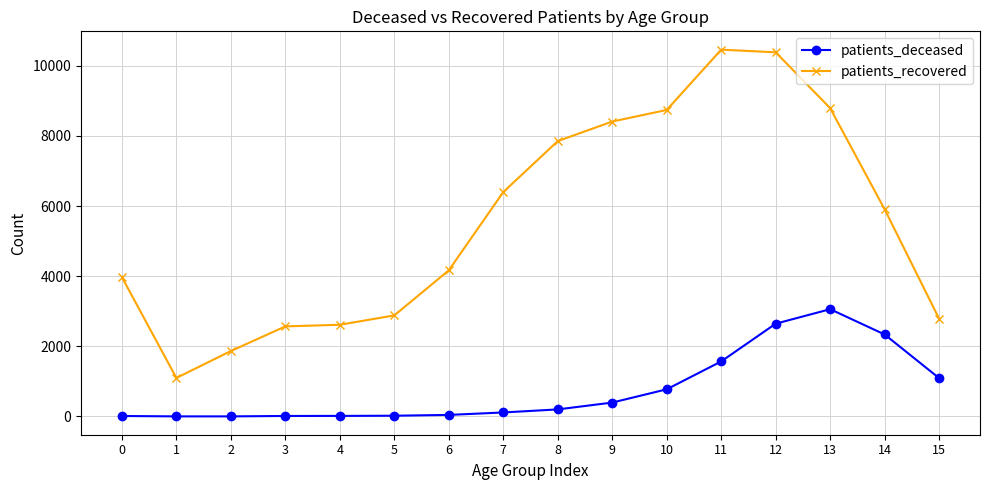

True or false: patients_deceased has more than 0 points higher than both neighbors.

True